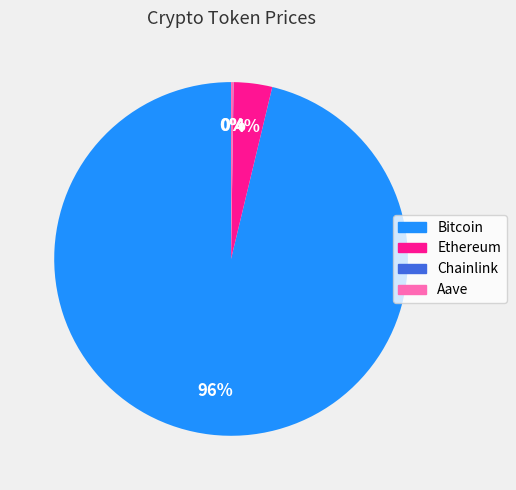

Is Ethereum the majority of the pie?

No